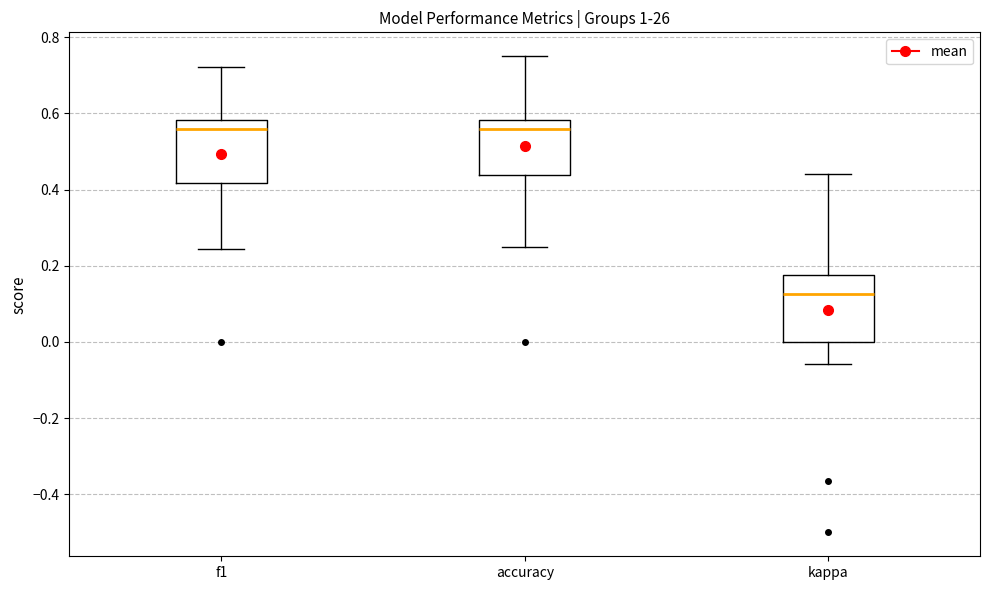

Reading left to right, read every box against the y-axis: the position of its median line, the range the box covers, and the ends of its whiskers. The values are not printed on the chart, so give them approximately, as read against the axis.

f1: median 0.56, box 0.42 to 0.58, whiskers 0.24 to 0.72
accuracy: median 0.56, box 0.44 to 0.58, whiskers 0.26 to 0.76
kappa: median 0.12, box 0.00 to 0.18, whiskers -0.06 to 0.44